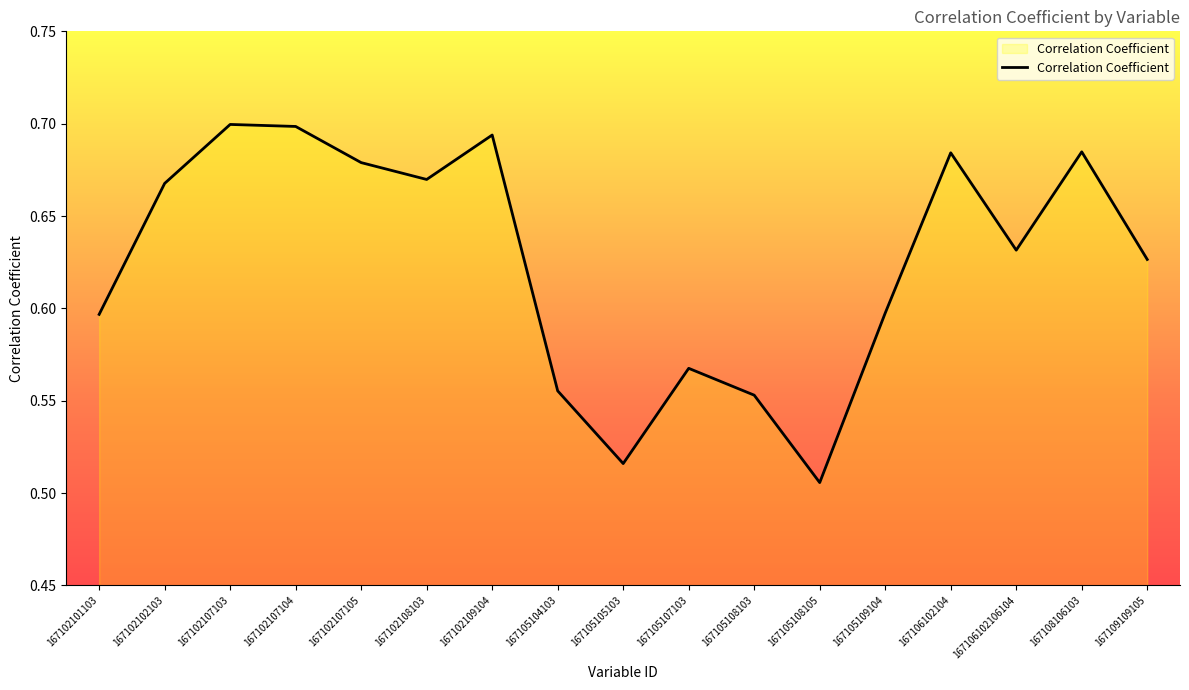

Which label corresponds to the smallest value in the chart?

167105108105